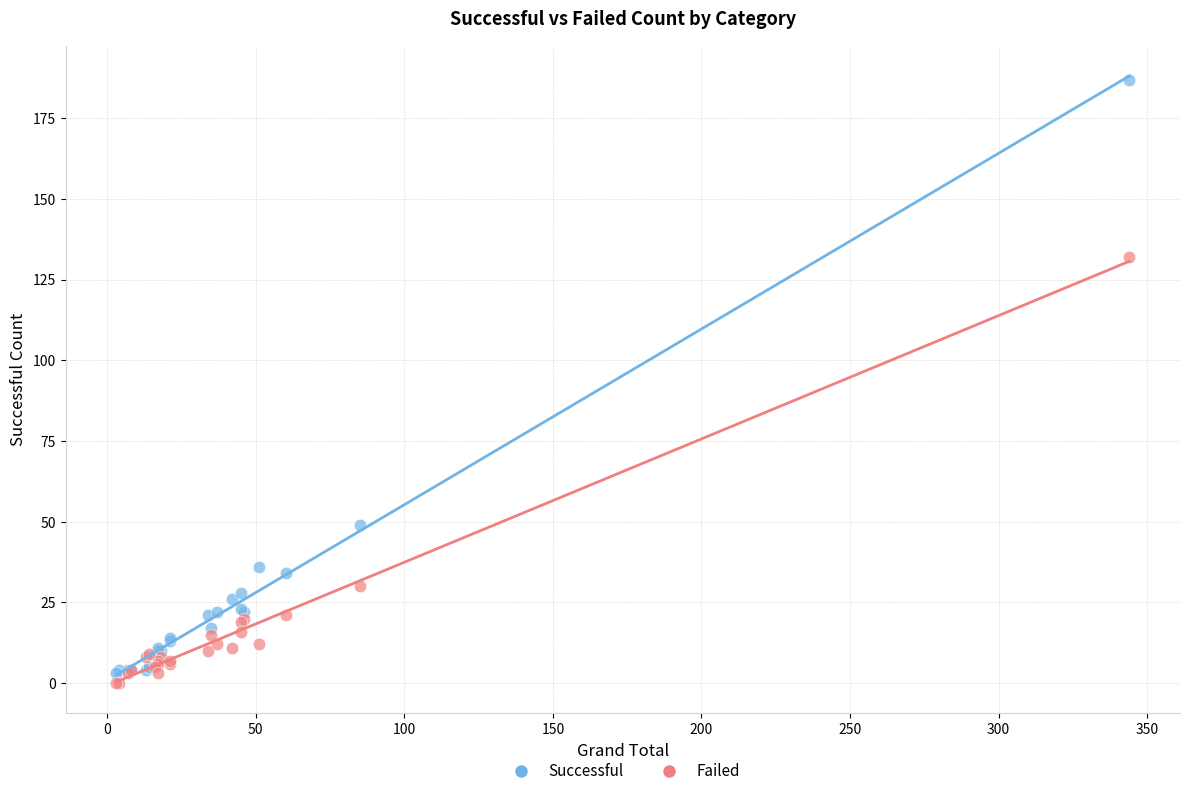

Which series contains the highest Y value?

Successful